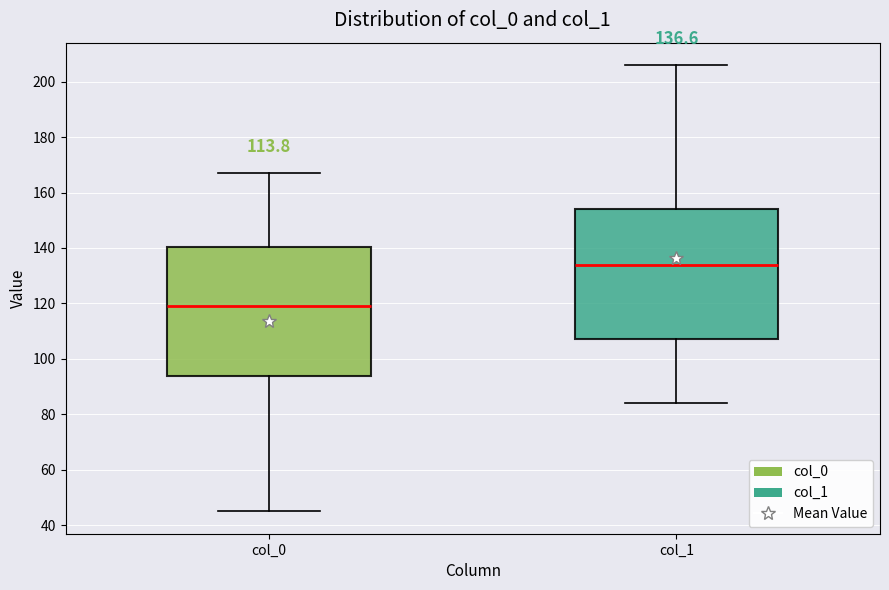

Which box has the lowest median line?

col_0